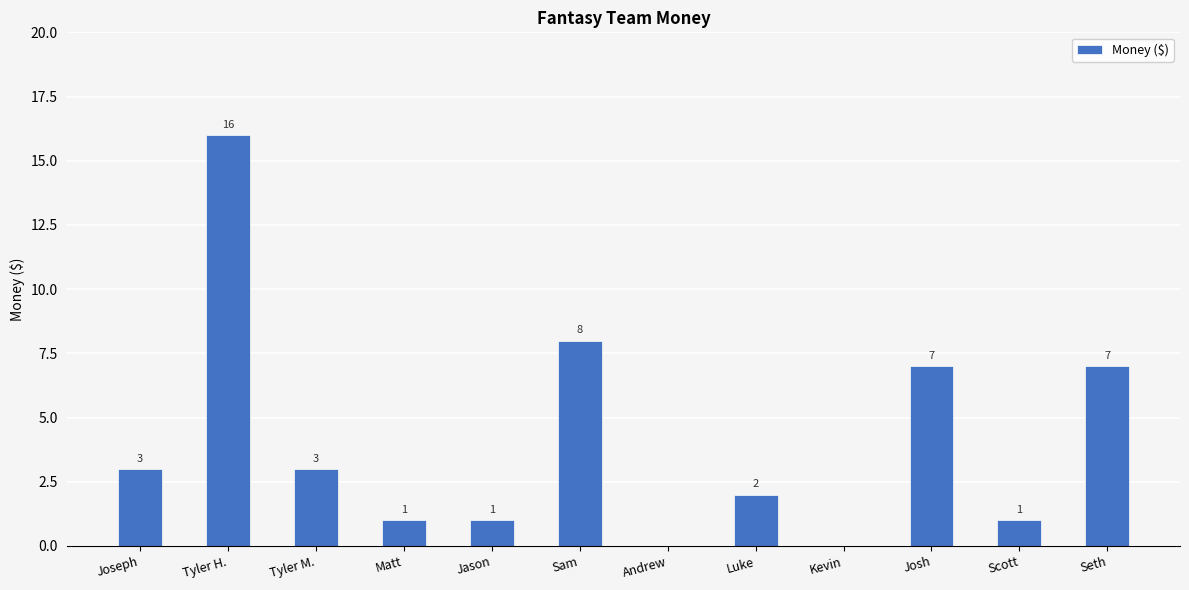

At which category does the chart reach its peak across all series?

Tyler H.